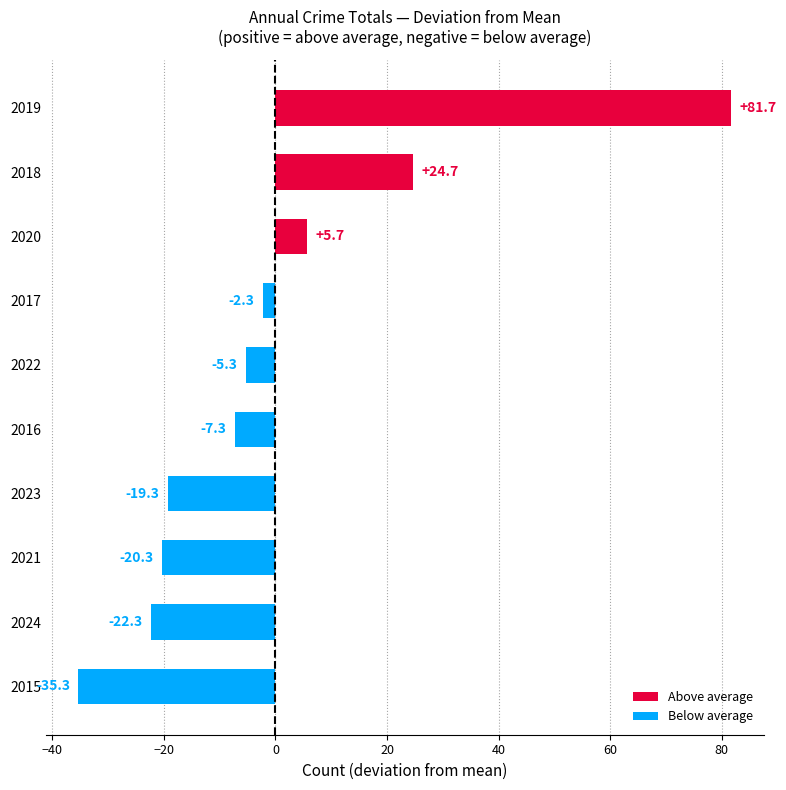

Rank the categories by value from lowest to highest.

2015, 2024, 2021, 2023, 2016, 2022, 2017, 2020, 2018, 2019